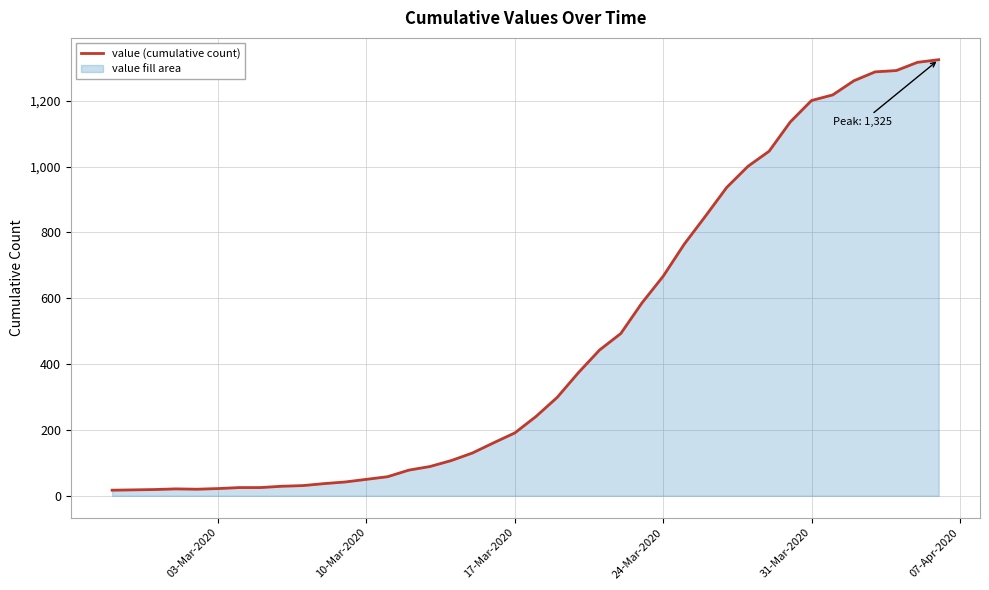

What is the difference between the maximum and minimum values?

1308